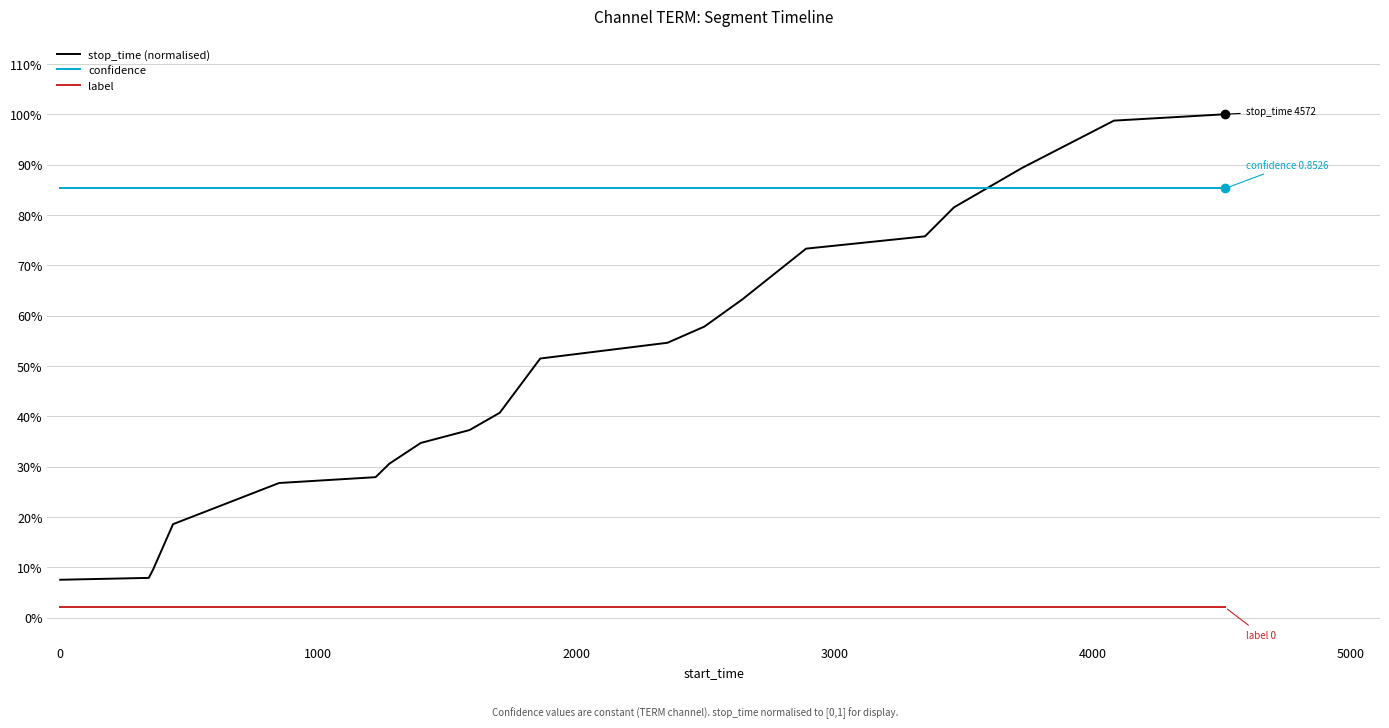

True or false: stop_time (normalised) has more than 1 interior local peaks.

False